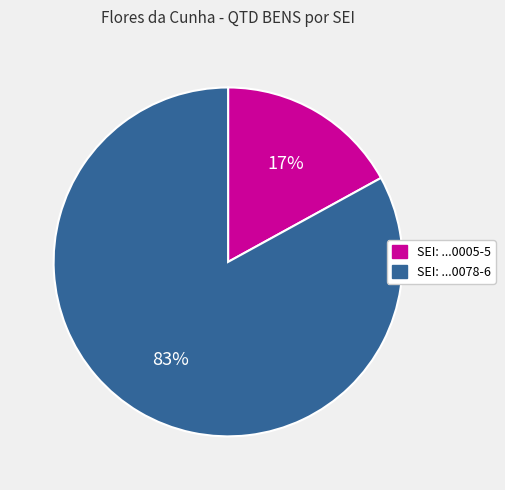

To the nearest percent, what is the average slice percentage?

50%